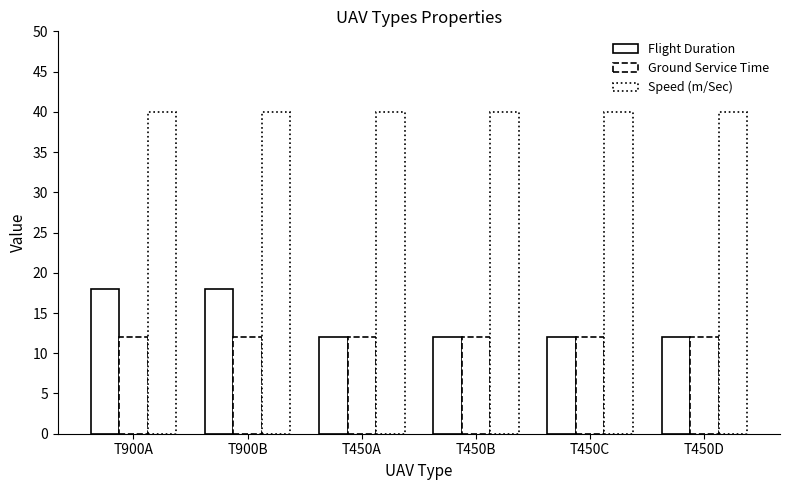

How many groups of bars are there?

6